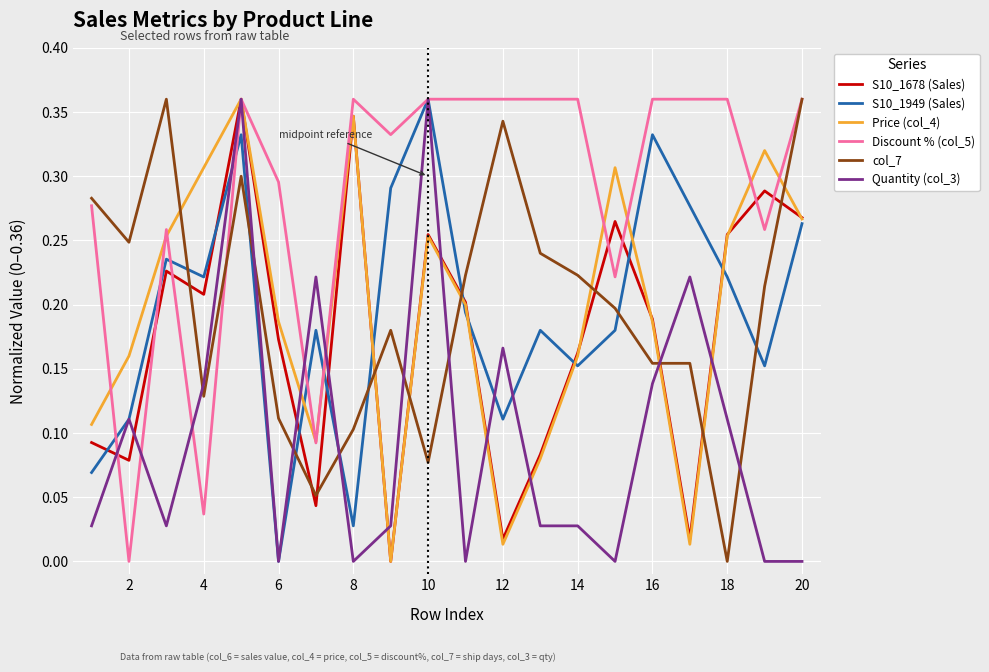

After their last crossing, which series has the higher values: col_7 or Quantity (col_3)?

col_7